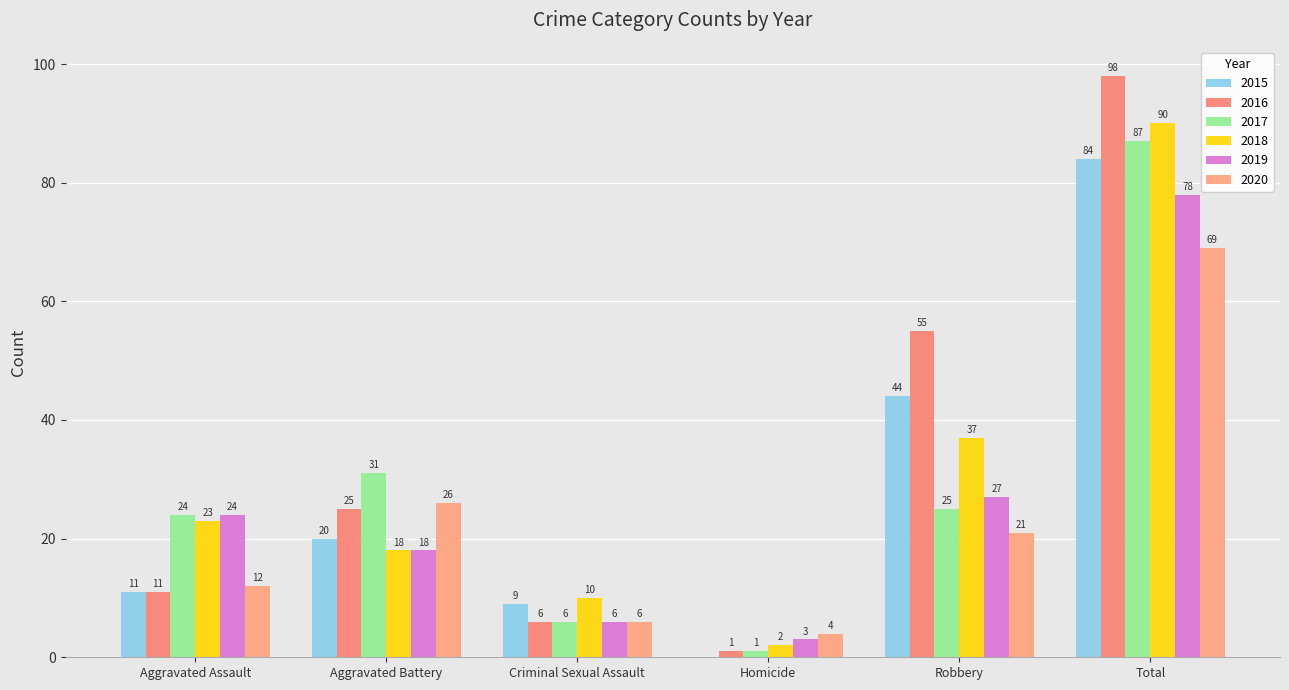

The value of 2019 at Criminal Sexual Assault is 10. True or false?

False